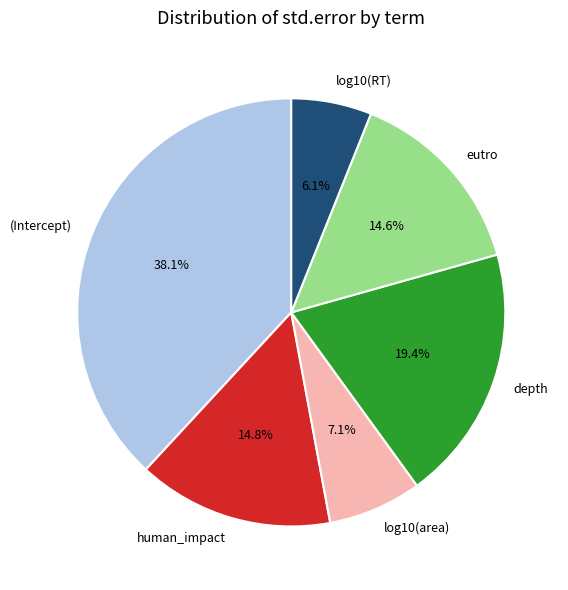

Count the number of slices in the pie.

6